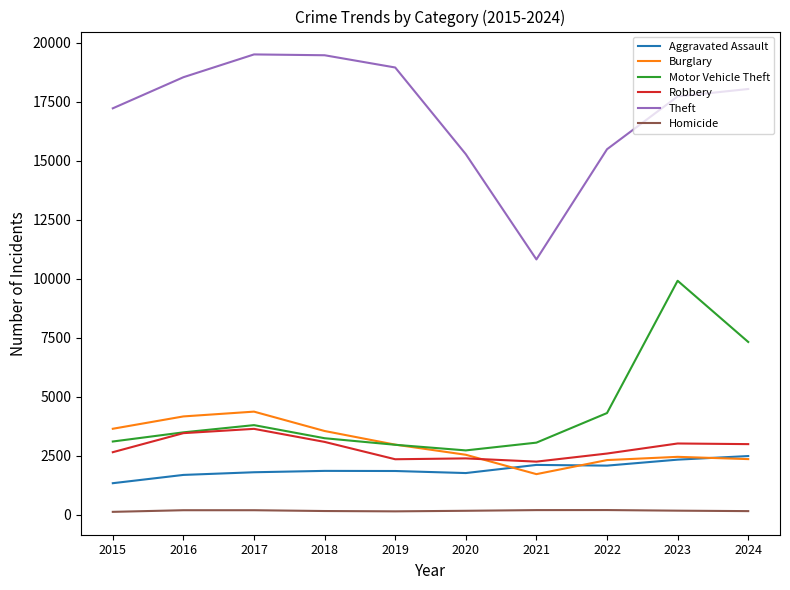

How many series are shown in this chart?

6